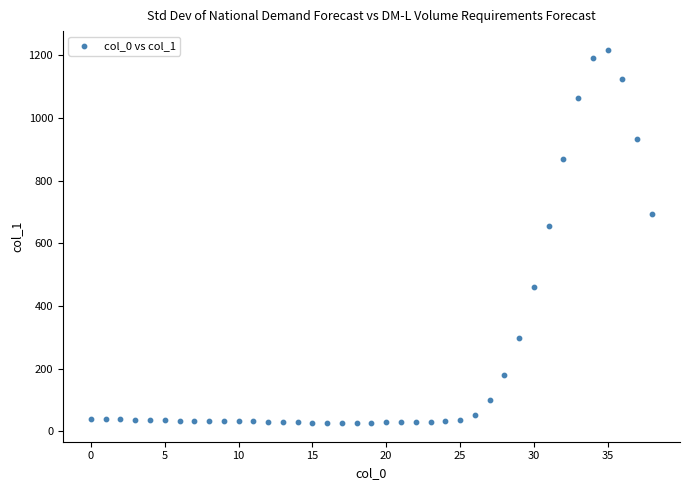

What is the range of Y values (max minus min)?

1192